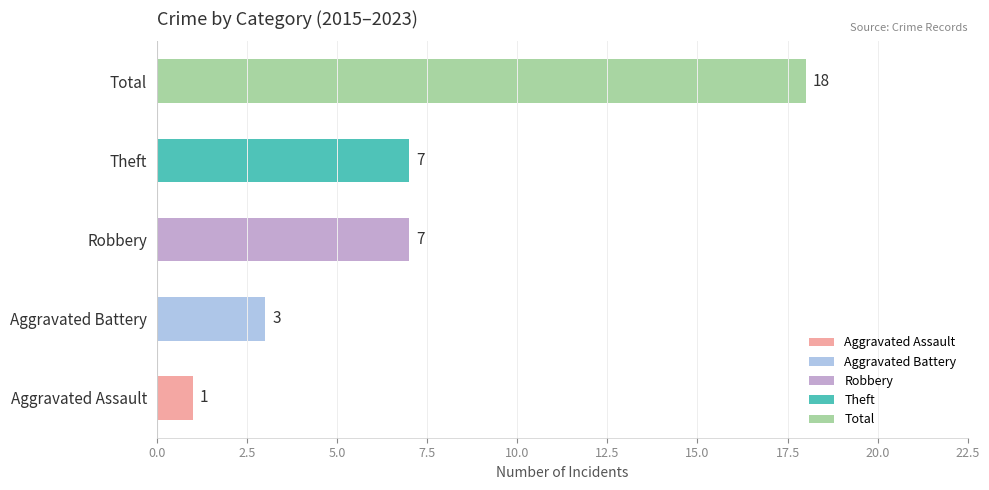

The value at Aggravated Battery is 3. True or false?

True